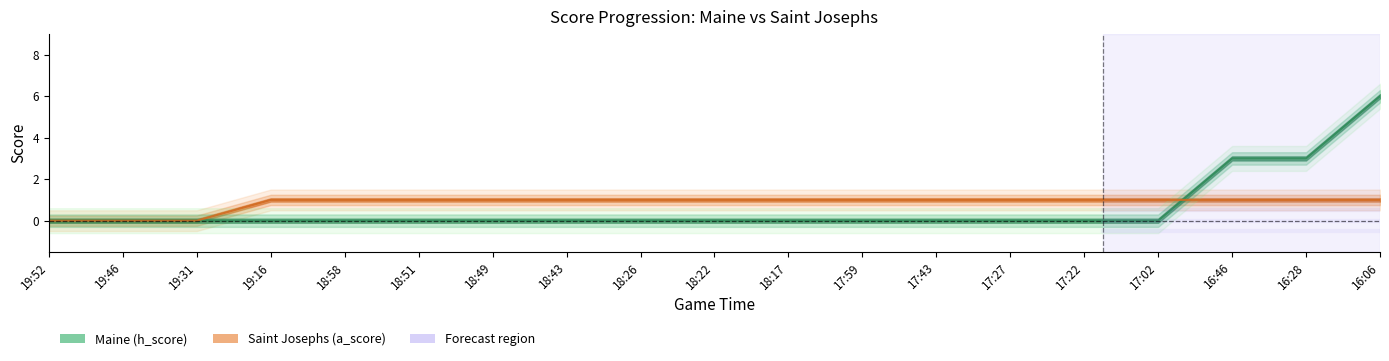

Is the value of Saint Josephs (a_score) at 18:51 greater than the value of Maine (h_score) at 19:52?

Yes